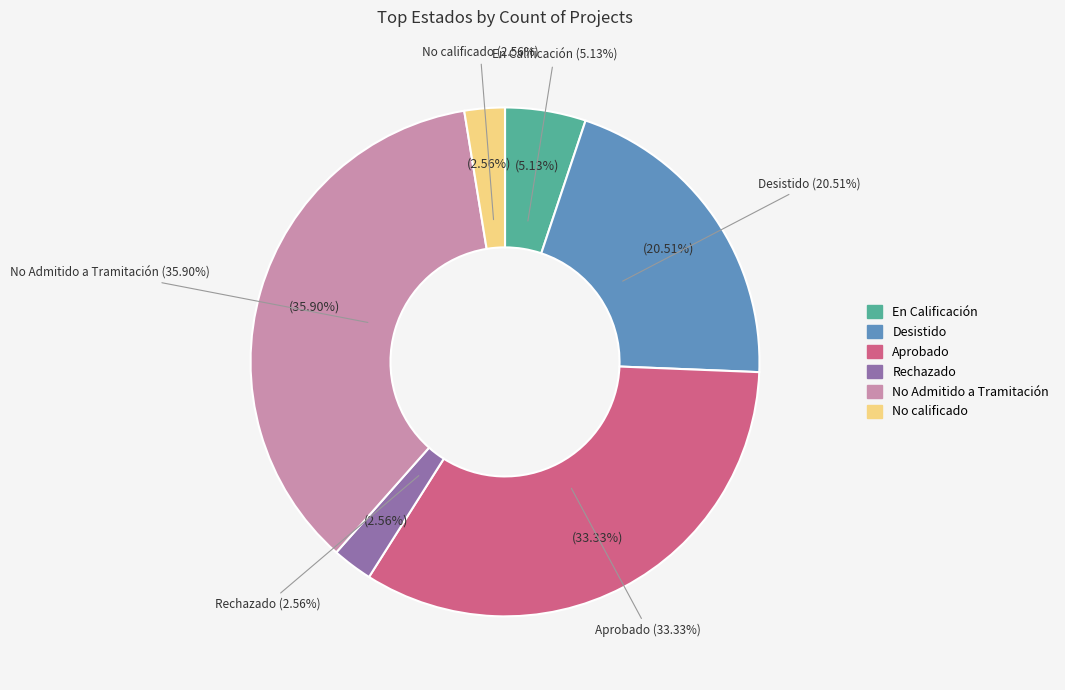

To the nearest percent, what is the combined percentage of No Admitido a Tramitación and Desistido?

56%